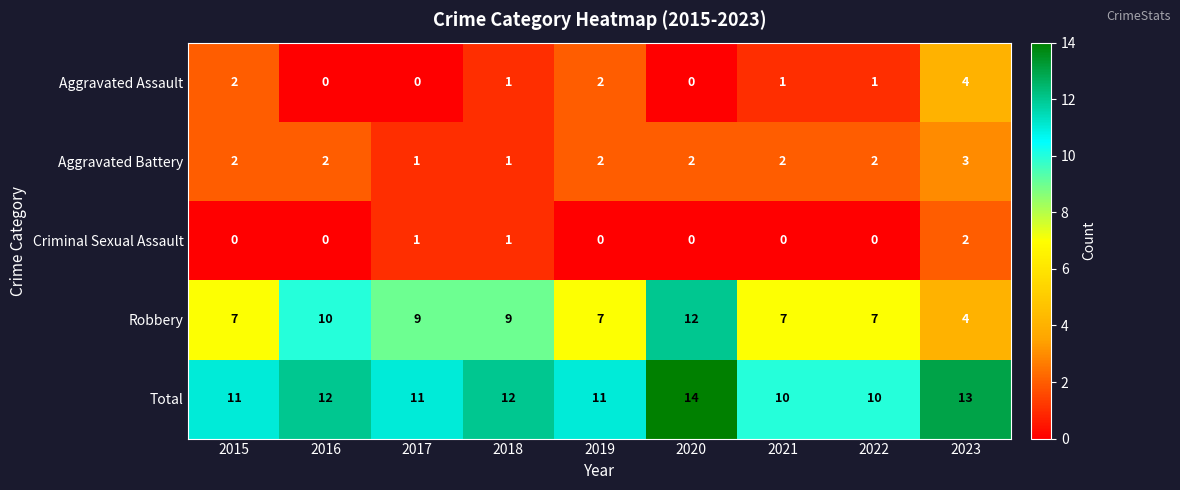

At which label does Aggravated Assault first exceed 1?

2015